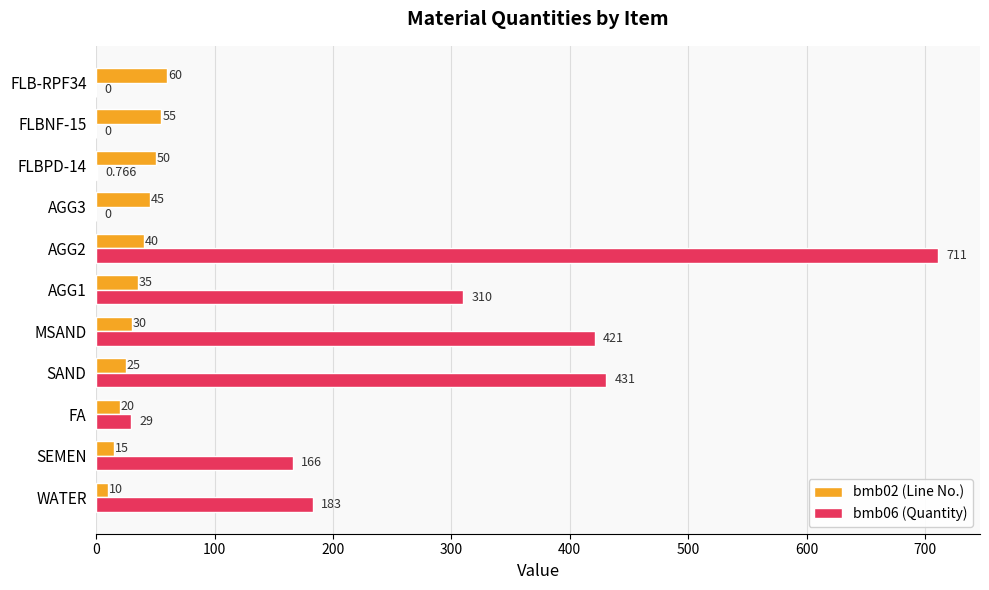

Is the value of bmb06 (Quantity) at AGG3 greater than the value of bmb02 (Line No.) at FLBNF-15?

No